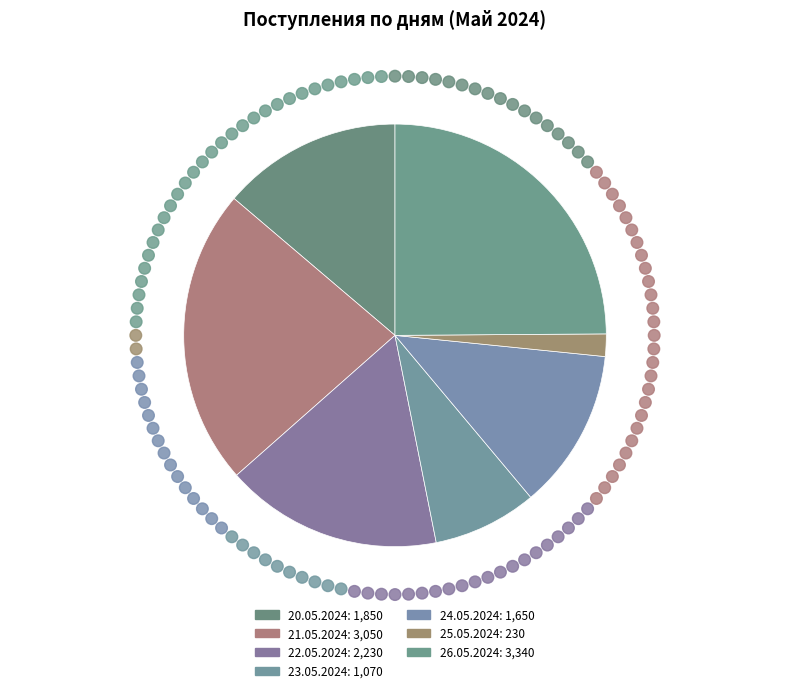

Approximately how many times larger is the value at 21.05.2024 compared to 24.05.2024?

1.8